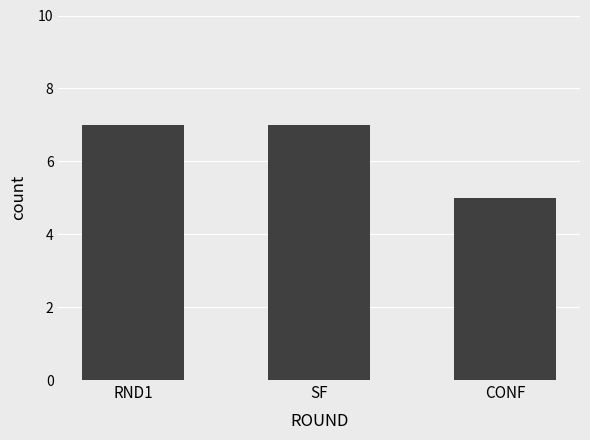

Reading right to left, list all the values displayed in this chart.

5	7	7